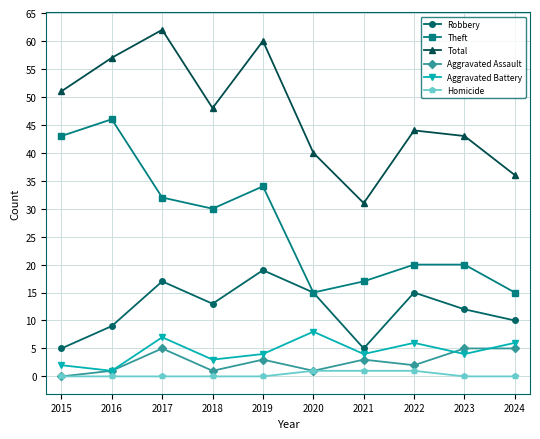

Between 2021 and 2023, which series saw the biggest shift?

Total